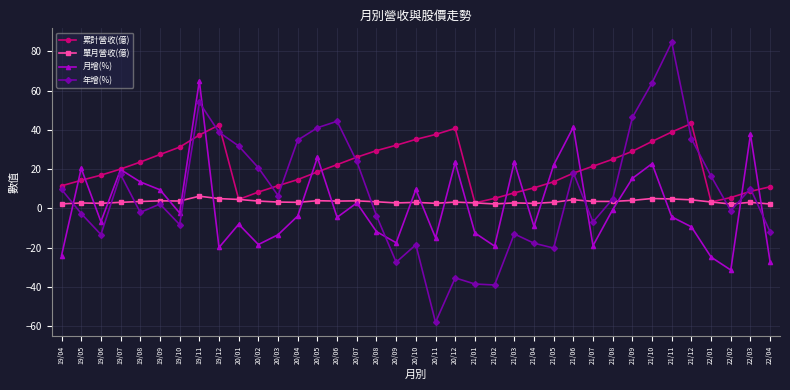

At which category is the sum across all series the highest?

19/11